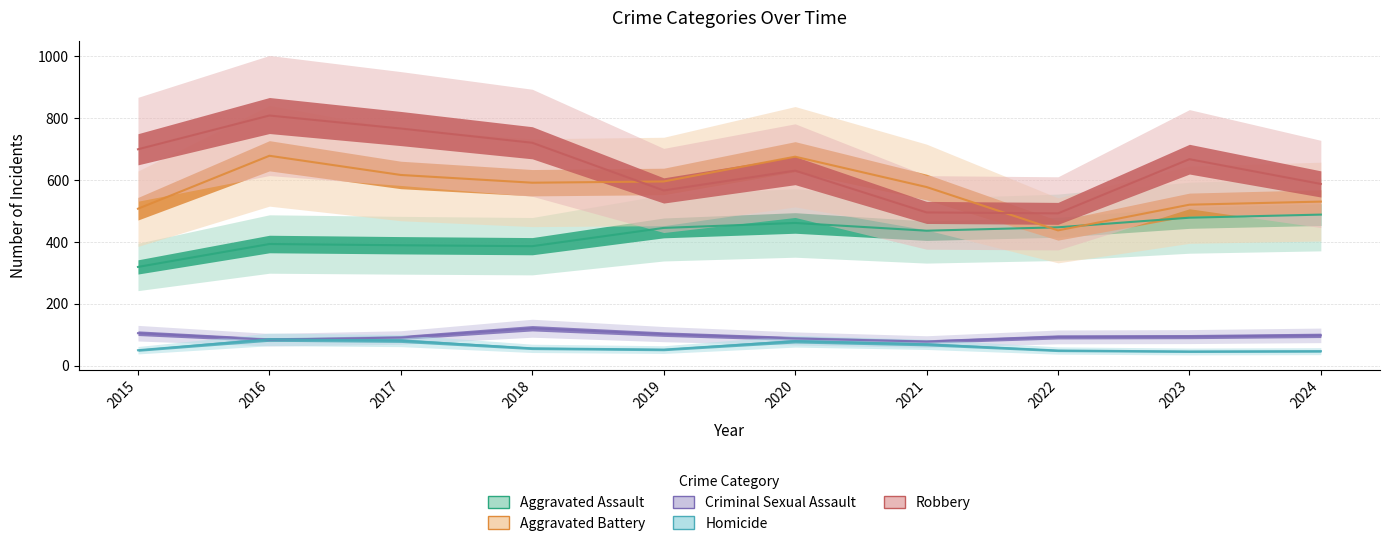

What is the approximate value of Aggravated Assault at 2021?

436